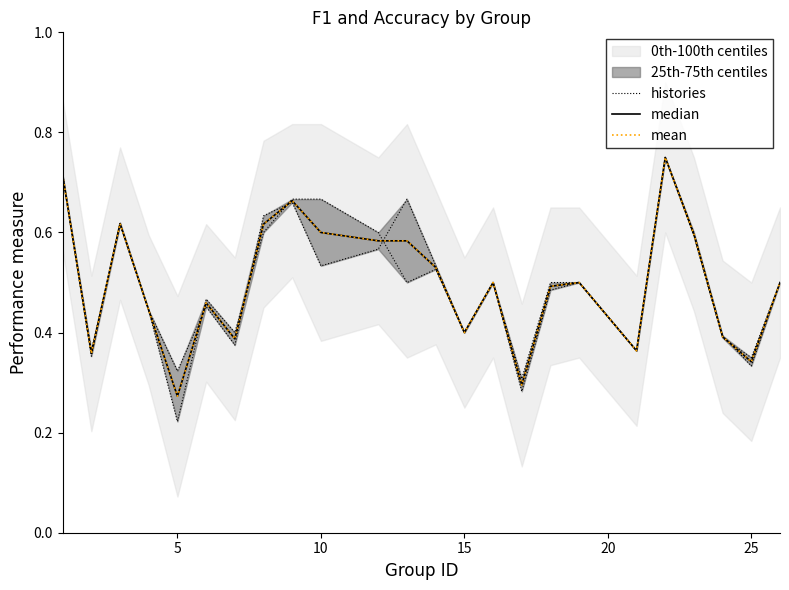

Which series has the largest total across all categories?

histories